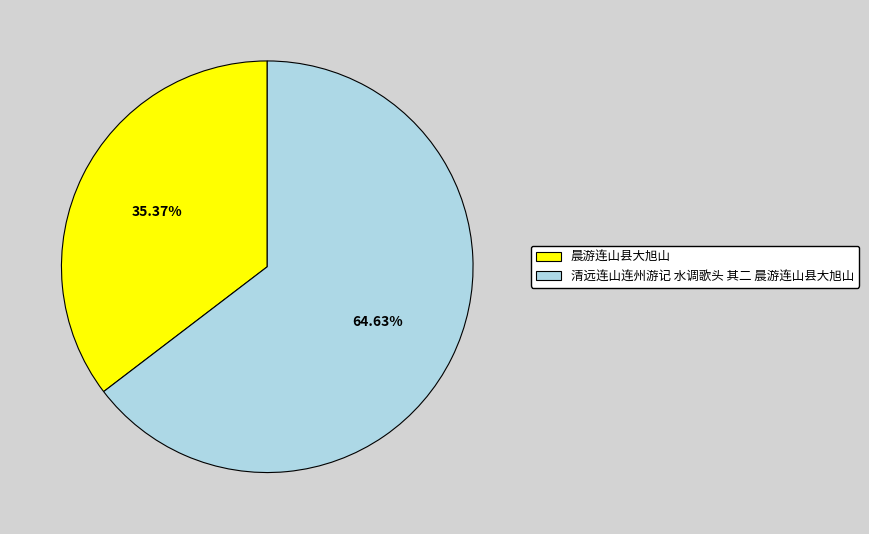

To the nearest percent, what percentage of the pie is 晨游连山县大旭山?

35%